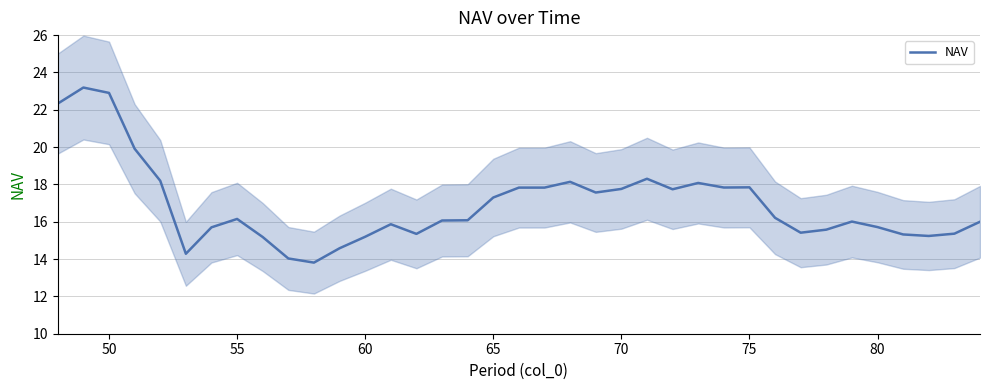

Reading left to right, transcribe all the data shown in this chart.

22.3	23.2	22.9	19.9	18.2	14.3	15.7	16.1	15.2	14.0	13.8	14.6	15.2	15.9	15.3	16.1	16.1	17.3	17.8	17.8	18.1	17.6	17.8	18.3	17.7	18.1	17.8	17.8	16.2	15.4	15.6	16.0	15.7	15.3	15.2	15.4	16.0